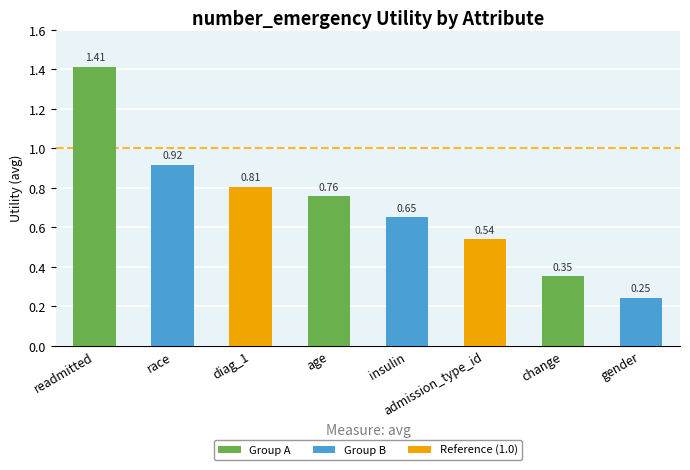

Which label corresponds to the smallest value in the chart?

gender